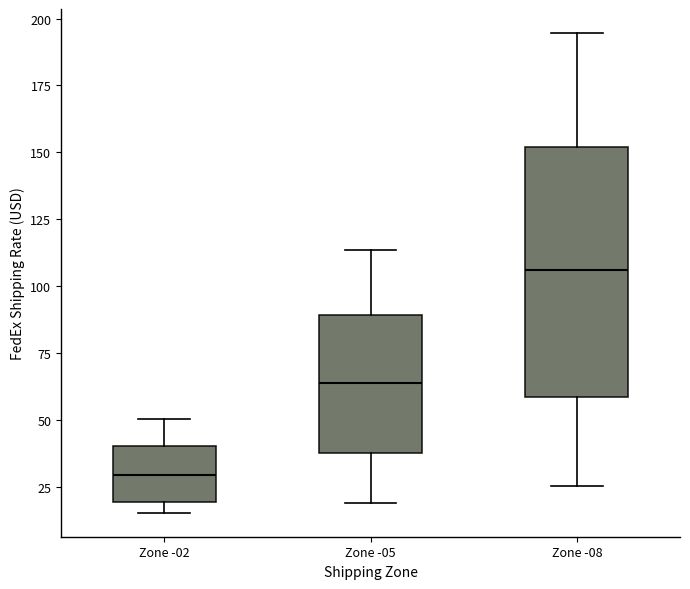

Which box is the tallest, from its lower edge to its upper edge?

Zone -08